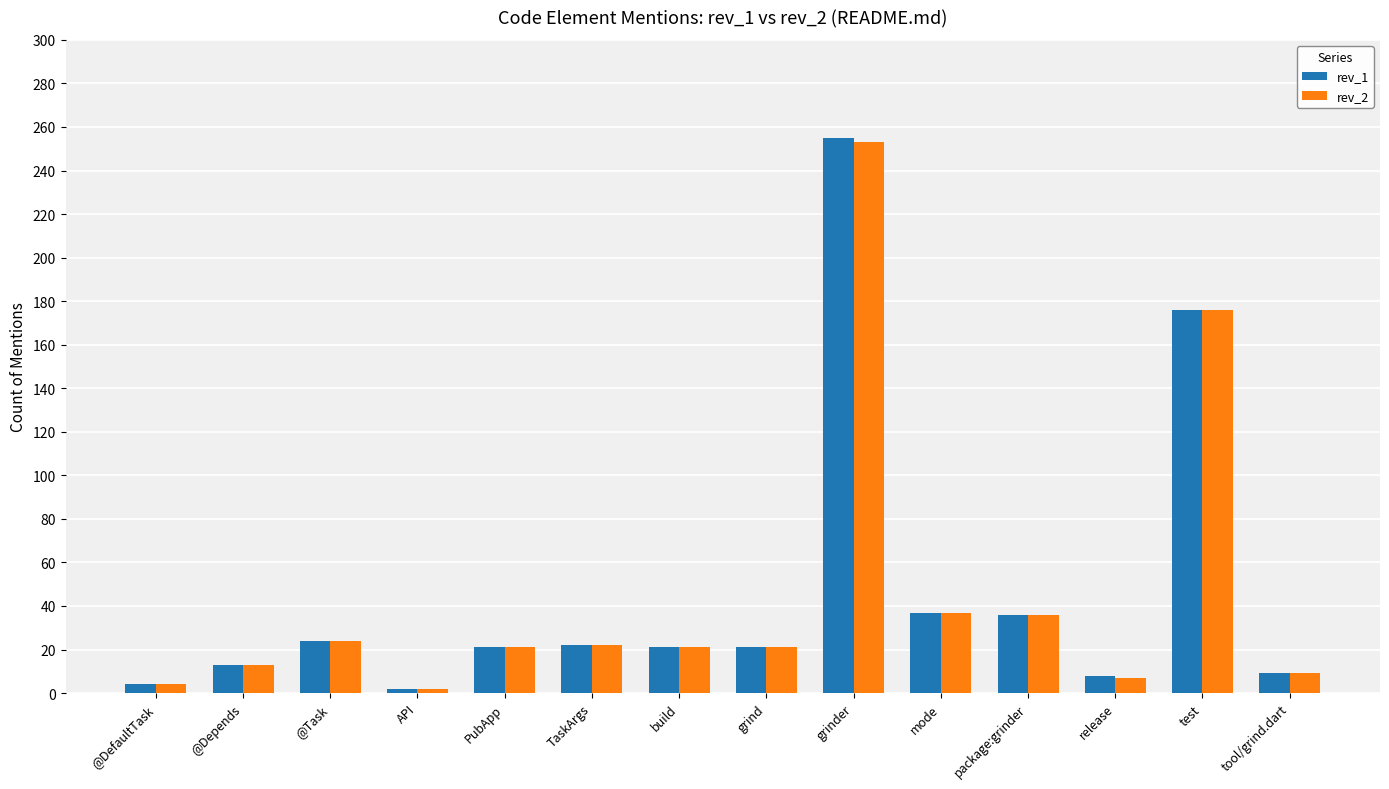

What is the maximum value shown in the chart?

255